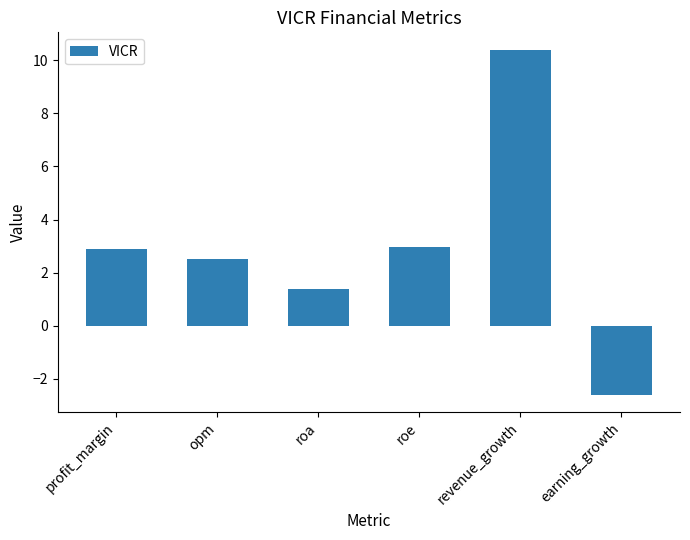

At which label does the data first exceed 2?

profit_margin